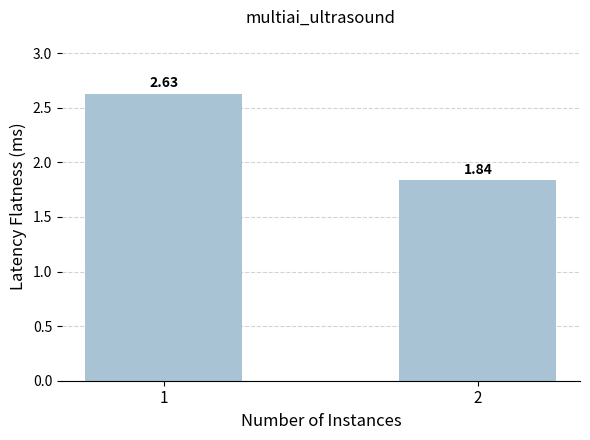

What is the ratio of the value at 2 to the value at 1?

0.7